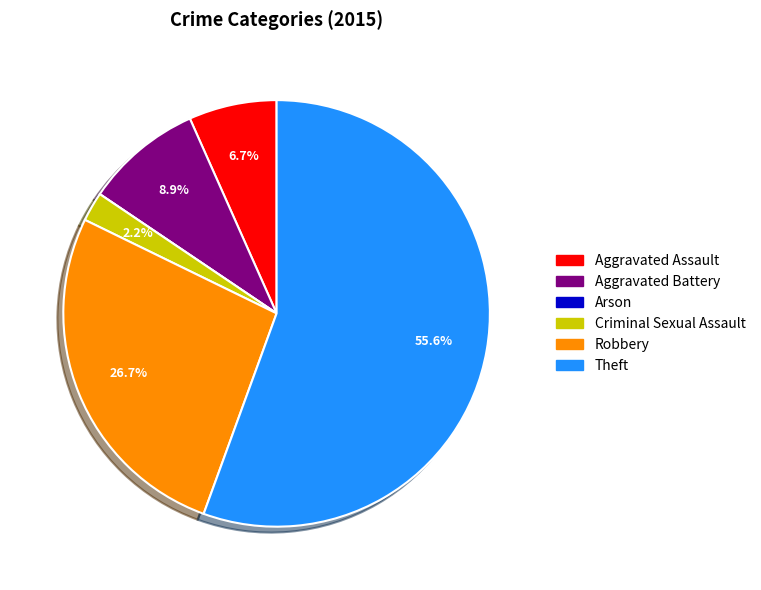

Between Aggravated Battery and Aggravated Assault, which is larger?

Aggravated Battery